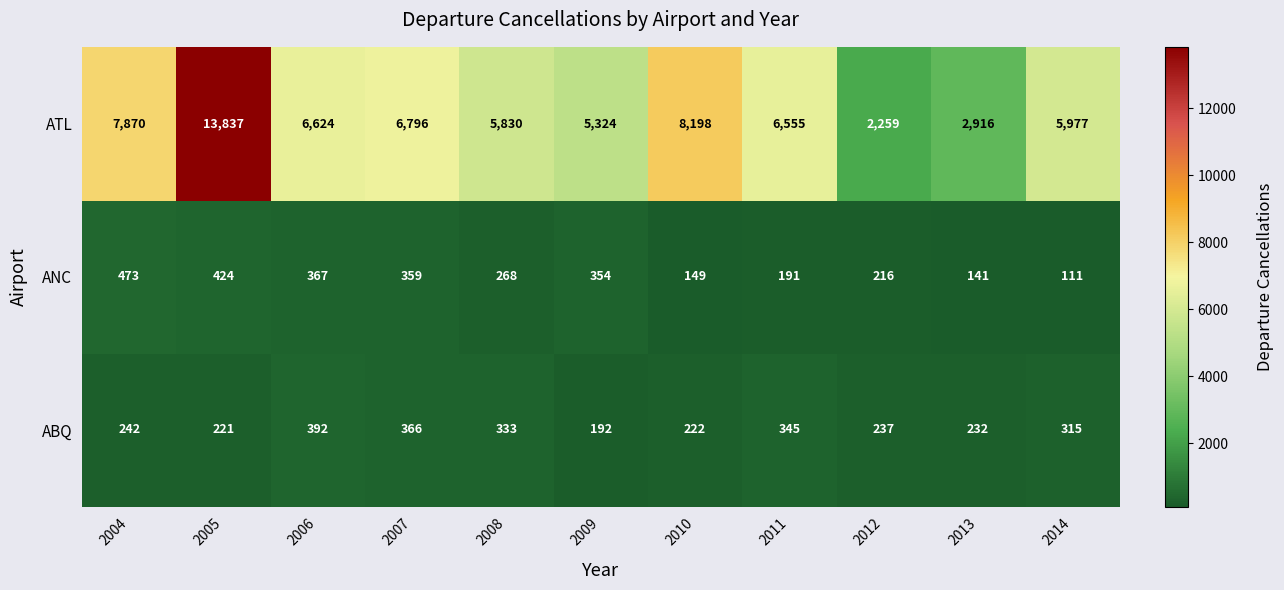

What value does the ABQ series have at 2008?

333